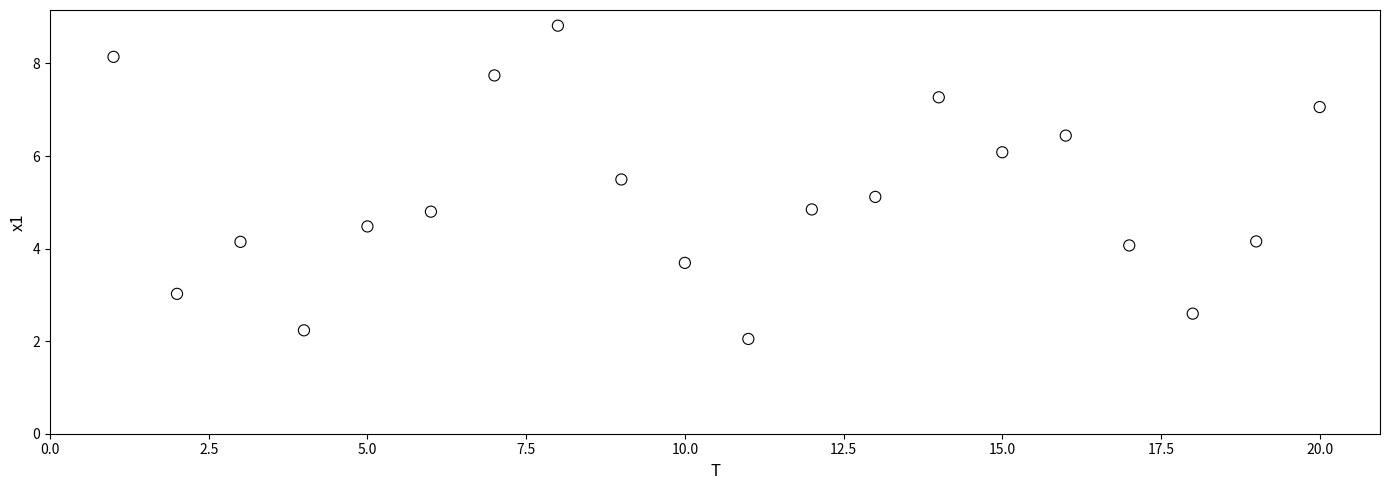

What is the range of Y values (max minus min)?

6.8